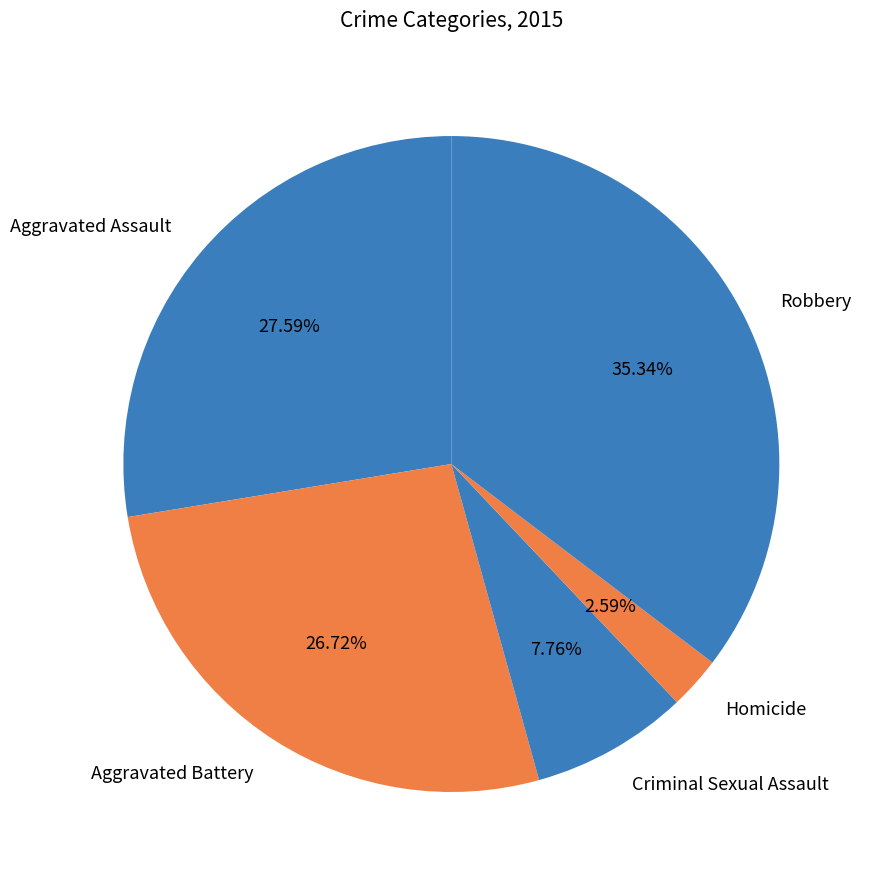

What percentage is the Criminal Sexual Assault slice, to the nearest percent?

8%